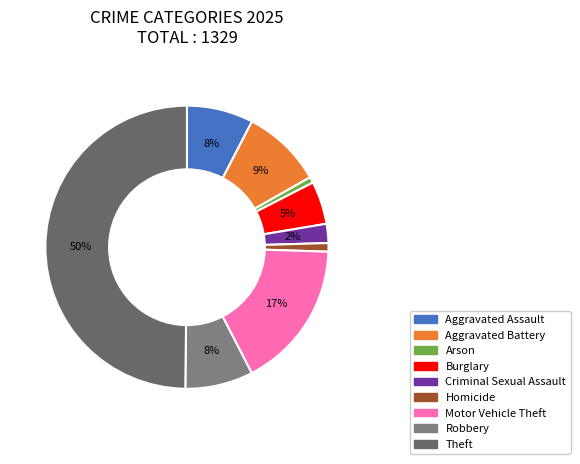

To the nearest percent, what is the difference between the Arson and Burglary slice percentages?

4%